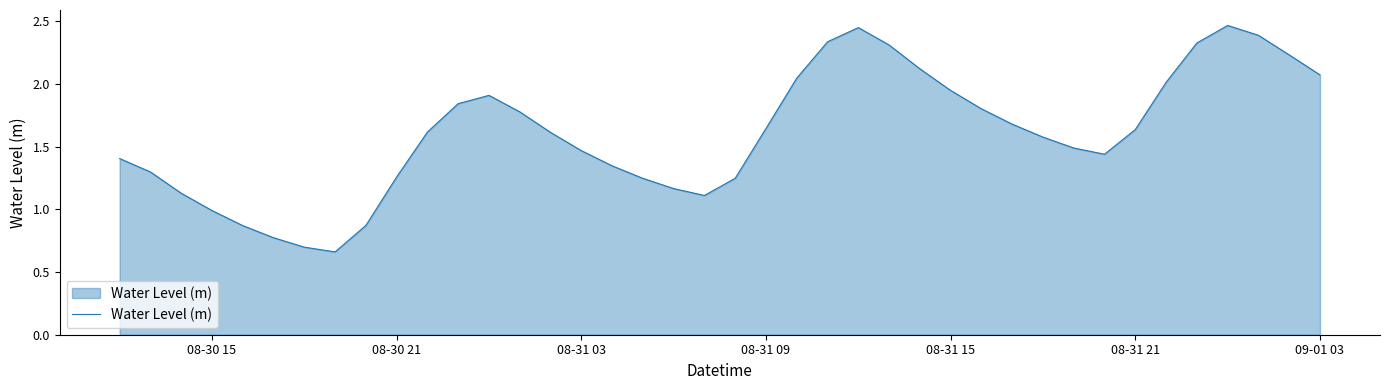

Does the chart display data point markers on the line(s)?

No